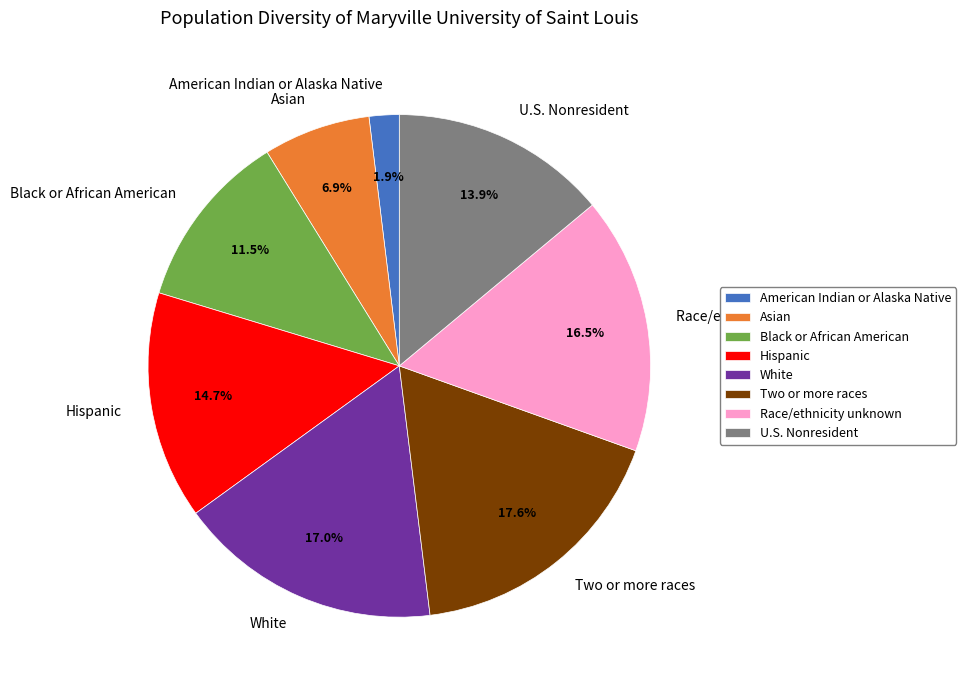

Which slice is the smallest?

American Indian or Alaska Native